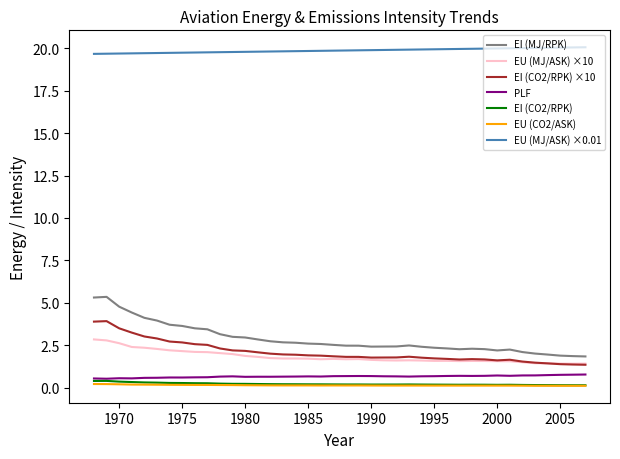

True or false: EI (CO2/RPK) and EI (MJ/RPK) cross at least once.

False